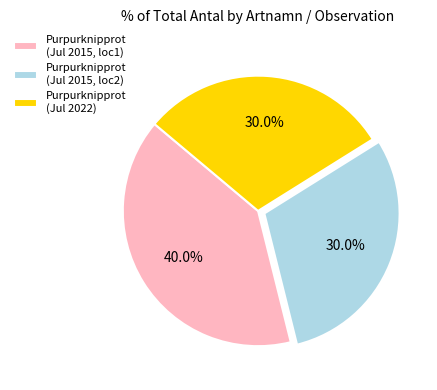

Is there any slice that represents more than half of the pie?

No